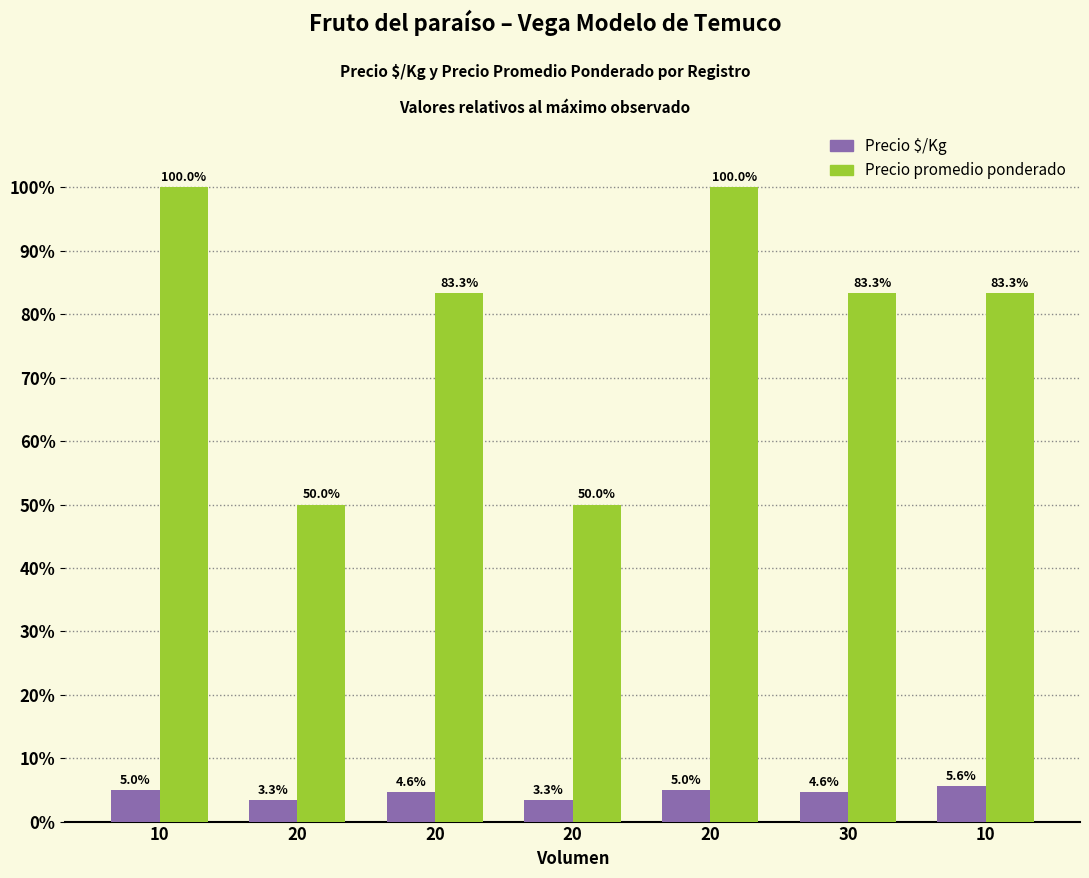

How many series are shown in this chart?

2